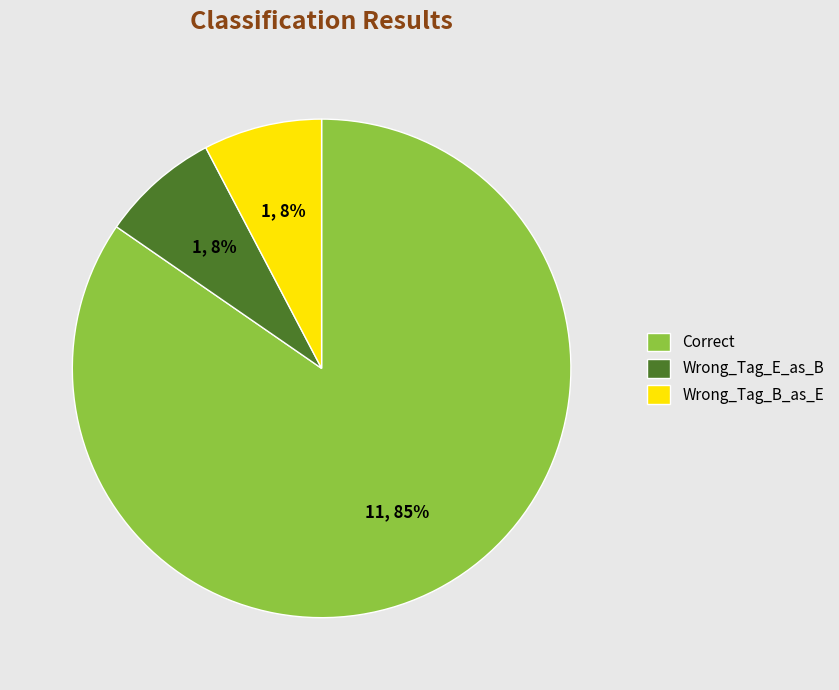

Combined, do Correct and Wrong_Tag_E_as_B account for over 50%?

Yes